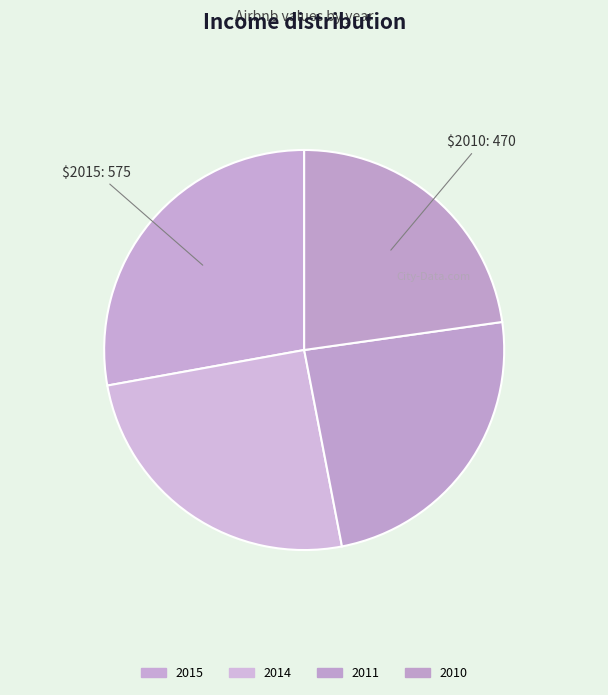

To the nearest percent, what portion does 2011 represent?

24%